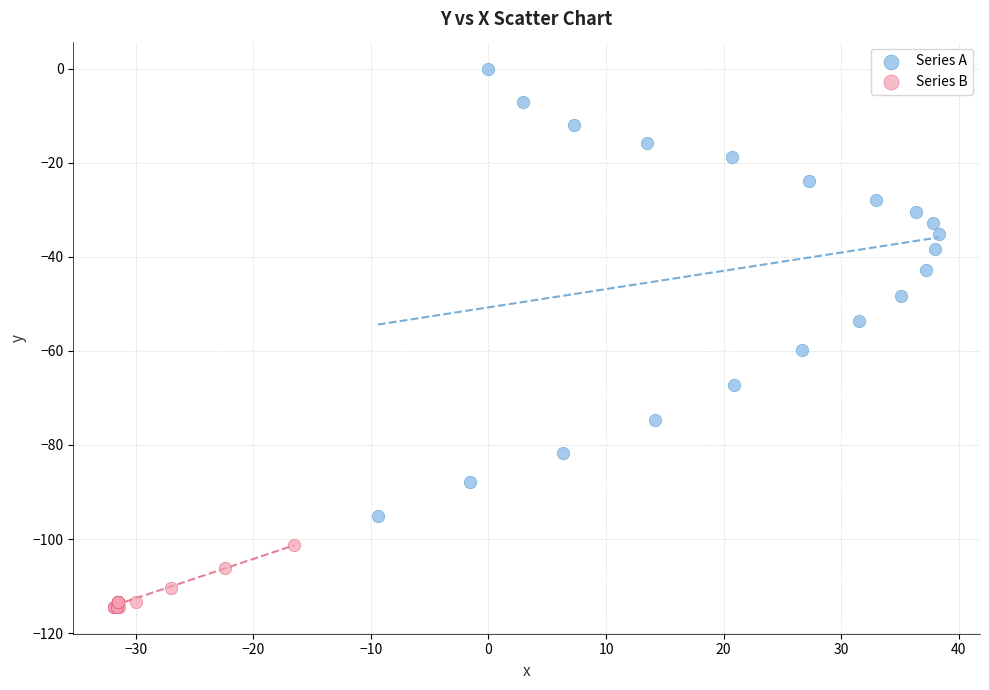

Which series reaches the minimum Y coordinate?

Series B